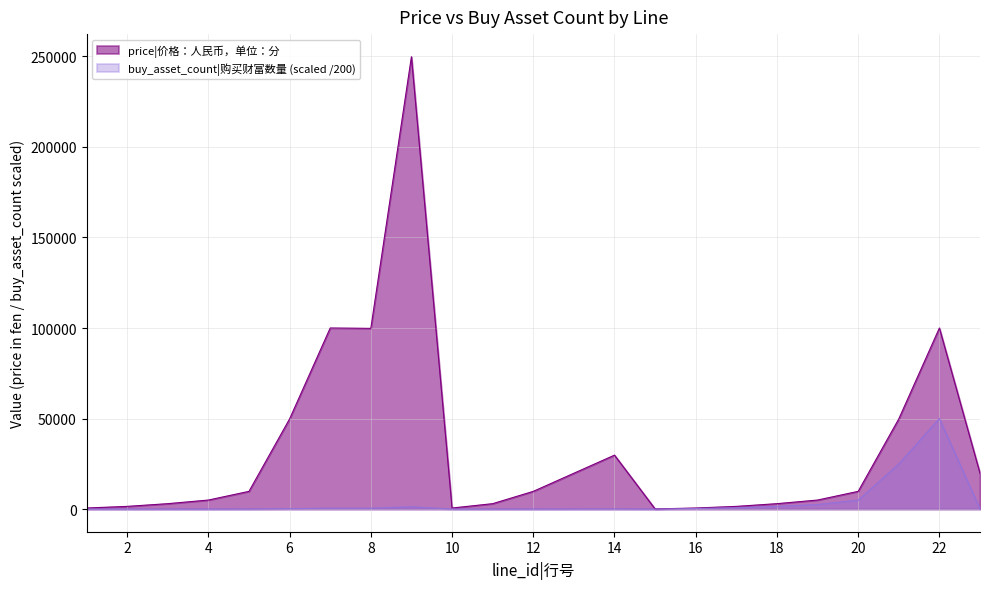

What is the approximate value of buy_asset_count at 17?

750.0